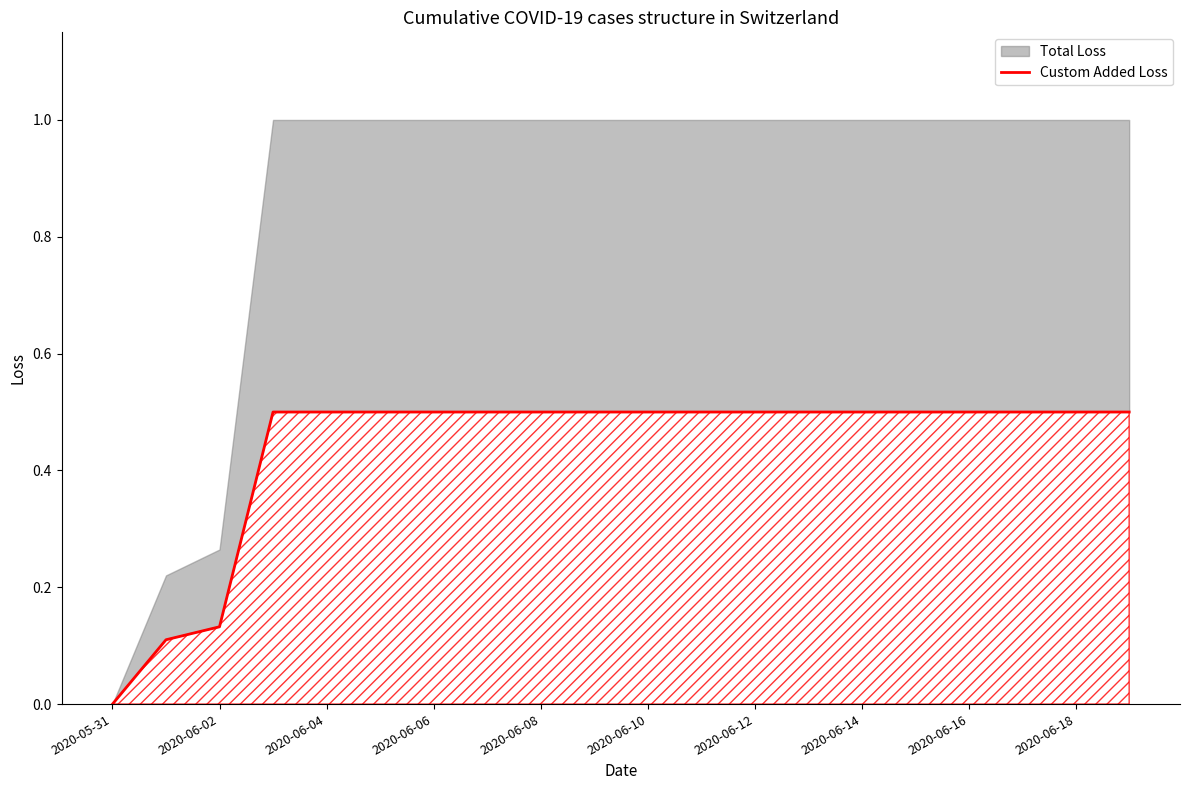

Reading right to left, what are all the values shown in this chart?

0.5	0.5	0.5	0.5	0.5	0.5	0.5	0.5	0.5	0.5	0.5	0.5	0.5	0.5	0.5	0.5	0.5	0.1	0.1	0.0